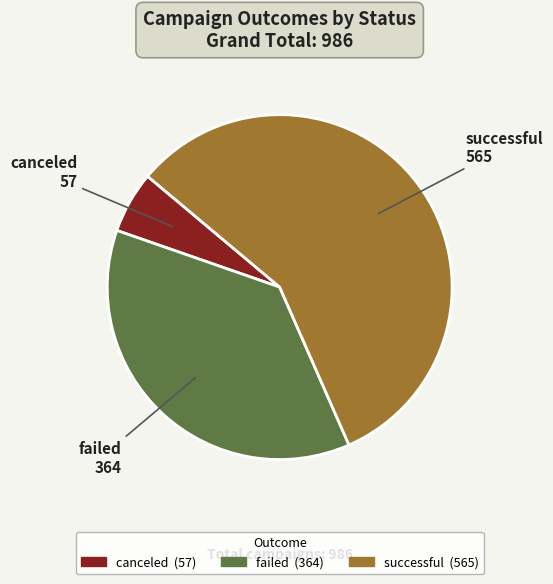

Does successful account for over 50% of the chart?

Yes